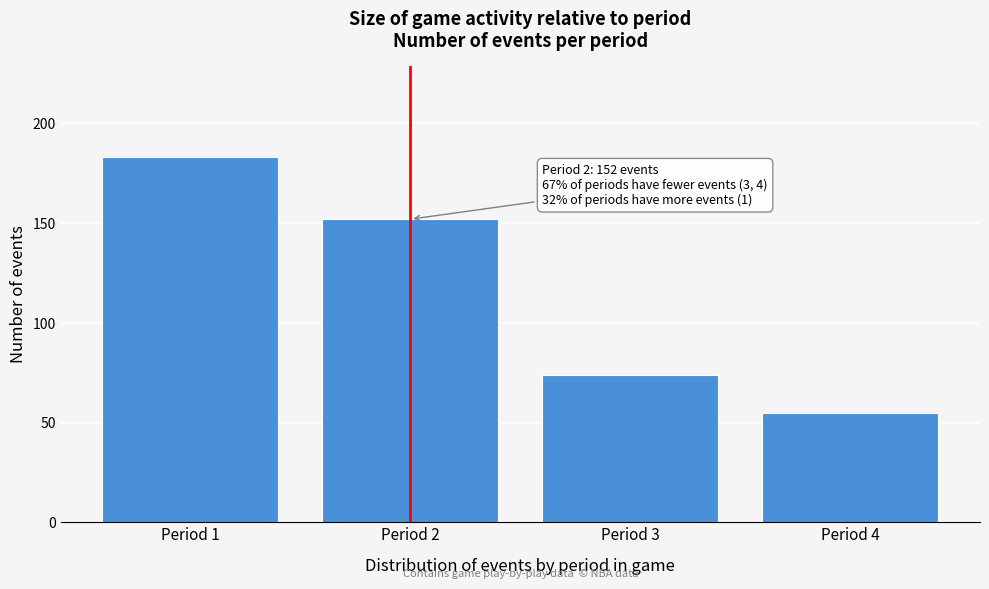

Reading left to right, list all the values displayed in this chart.

183	152	74	55